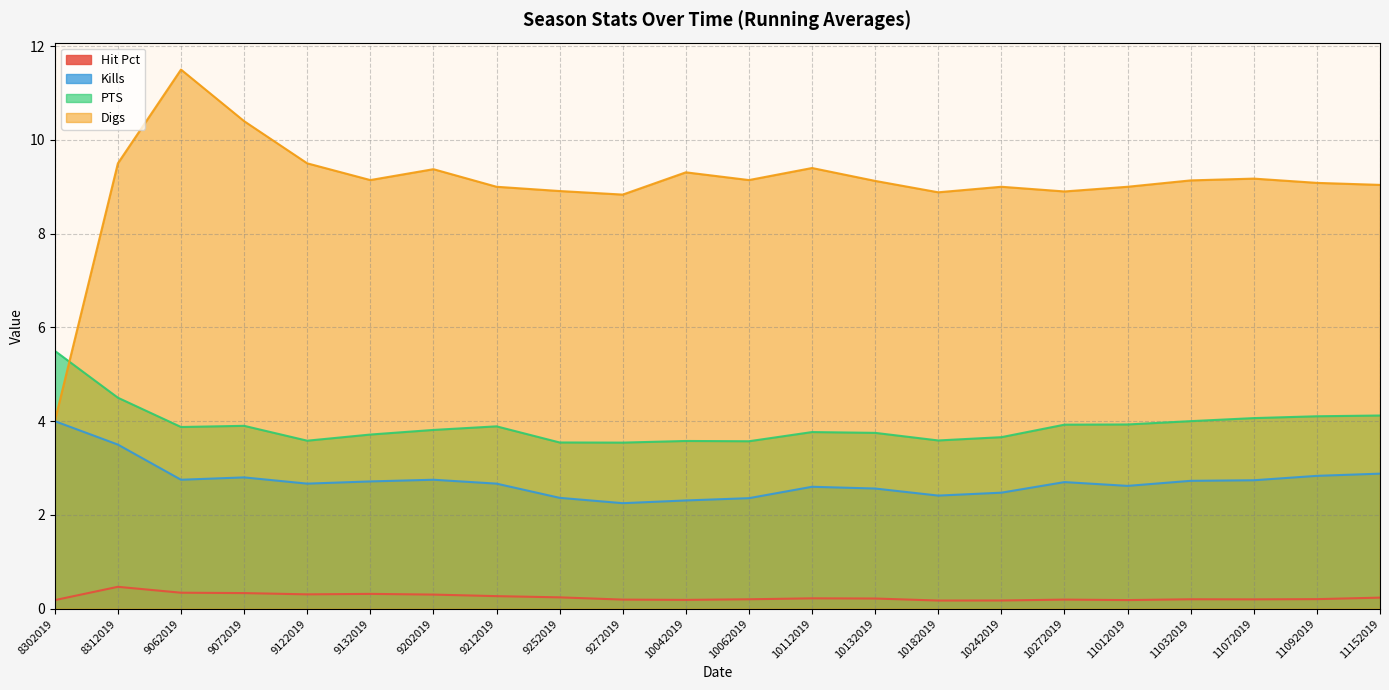

True or false: Digs and Hit Pct intersect in this chart.

False